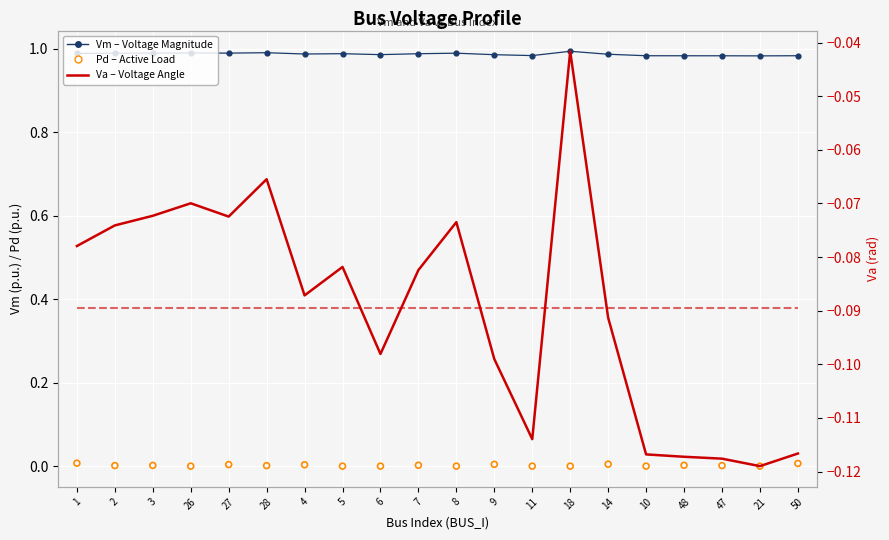

Which series has the largest Y range (max minus min)?

Va (Voltage Angle)